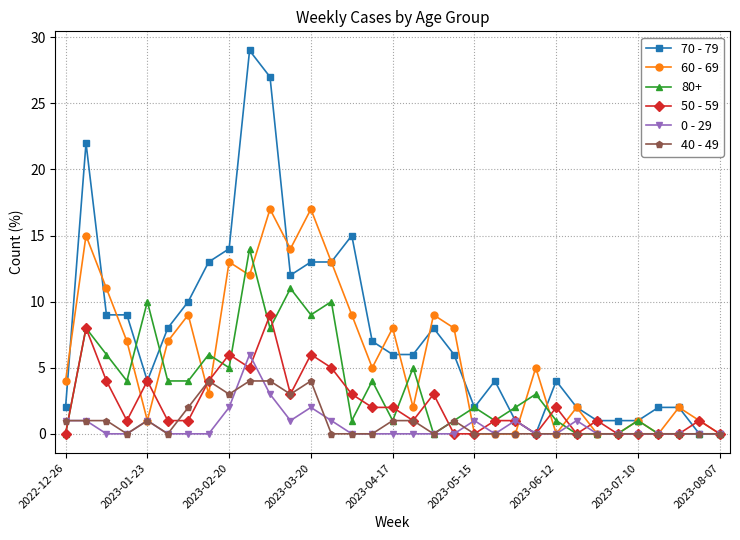

How many lines are shown in the chart?

6